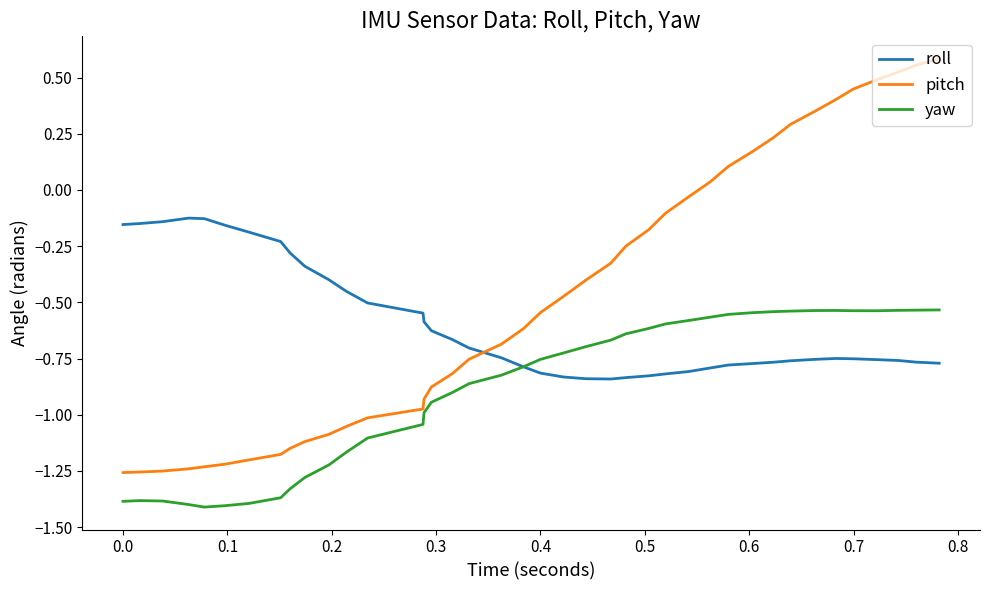

Which series has the largest total across all categories?

pitch